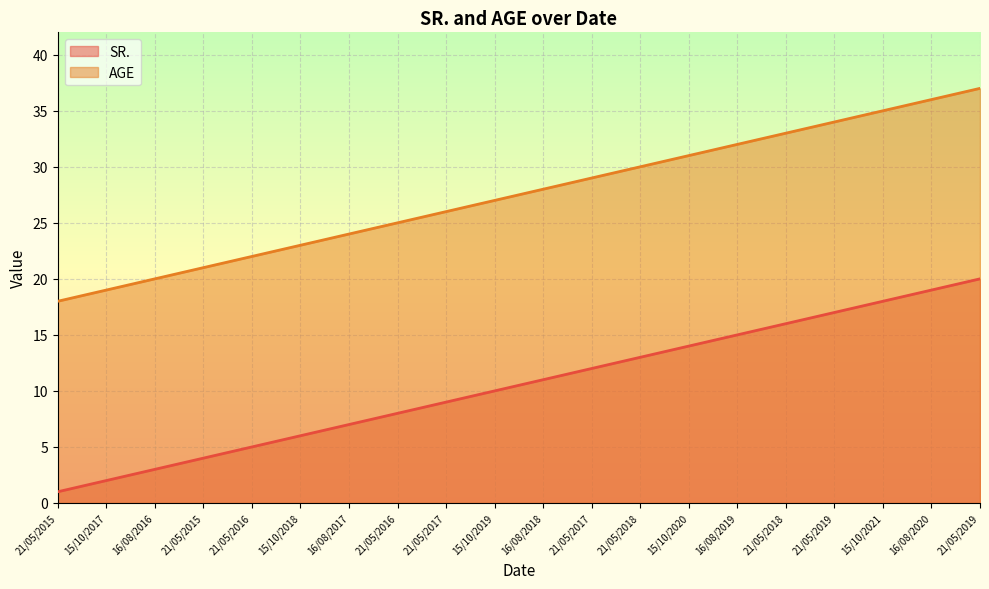

What is the difference between the maximum and minimum values in the SR. series?

19